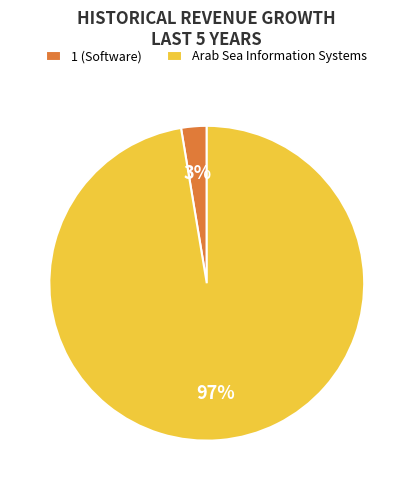

Do 1 (Software) and Arab Sea Information Systems together represent more than half of the pie?

Yes